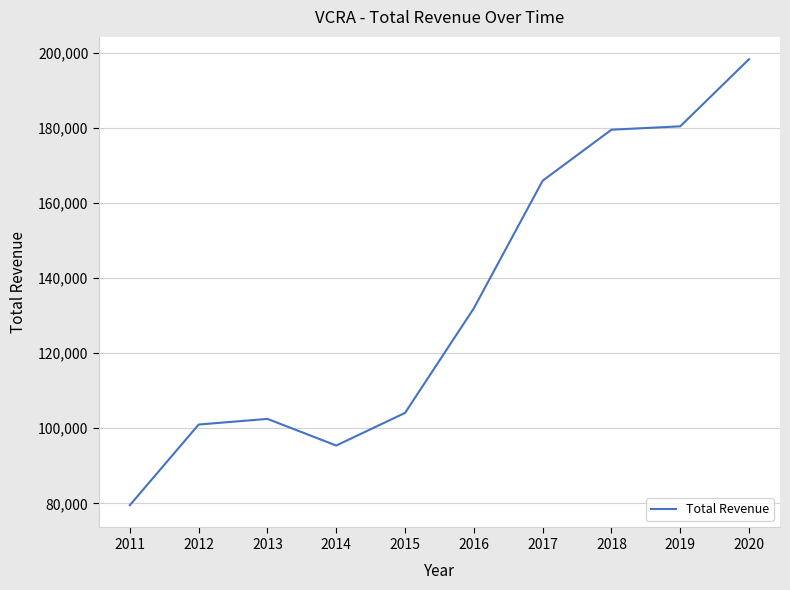

Reading left to right, list all the values displayed in this chart.

2011=79500	2012=101000	2013=102500	2014=95400	2015=104100	2016=132000	2017=166000	2018=179600	2019=180500	2020=198400